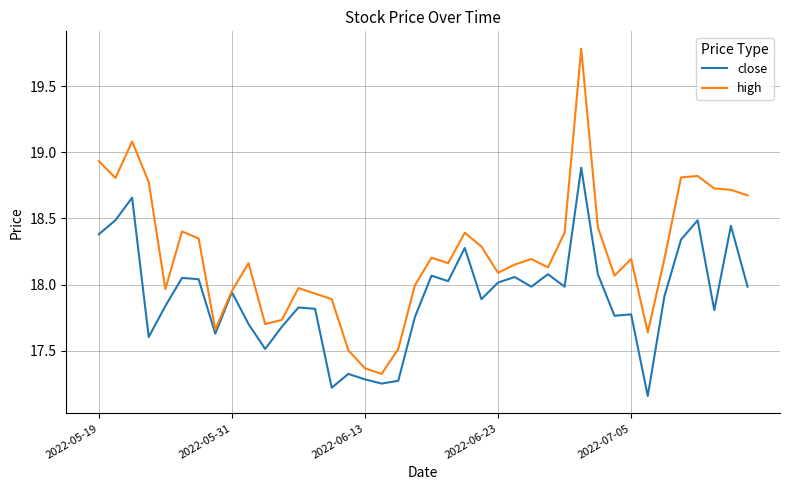

Rank the series by their average value, from highest to lowest.

high, close